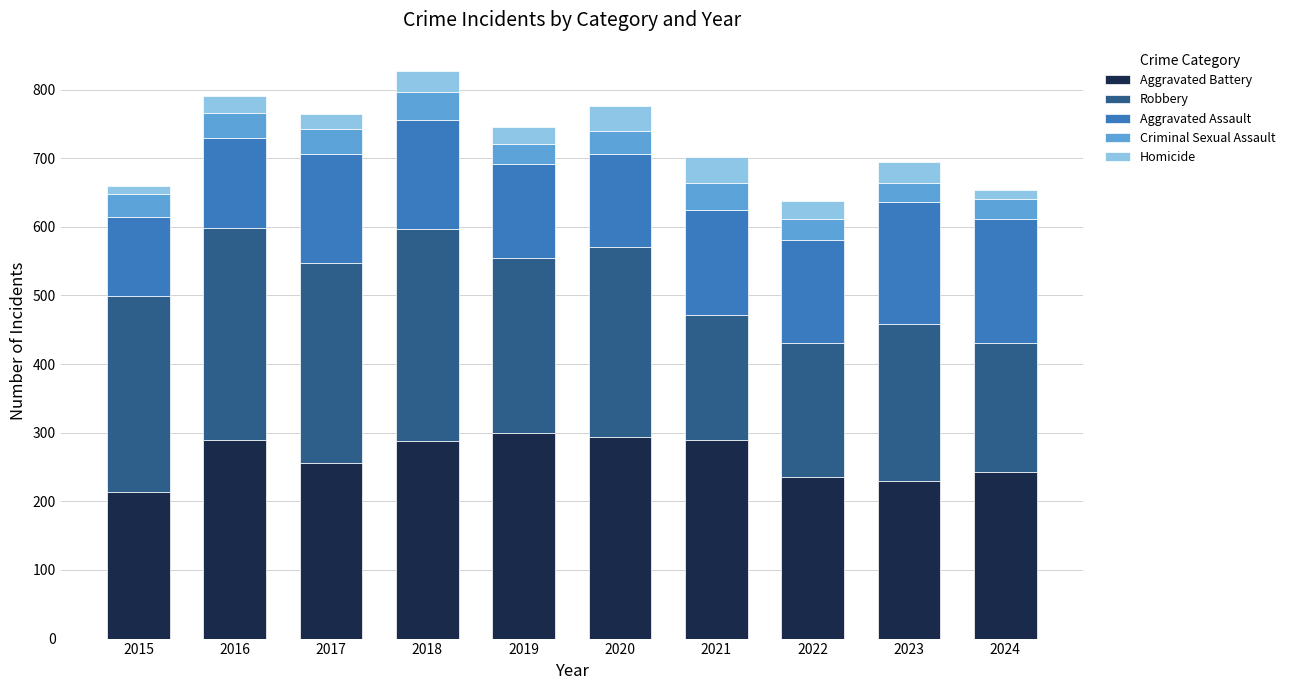

What is the value of the Aggravated Battery bar at the 10th from the left?

243